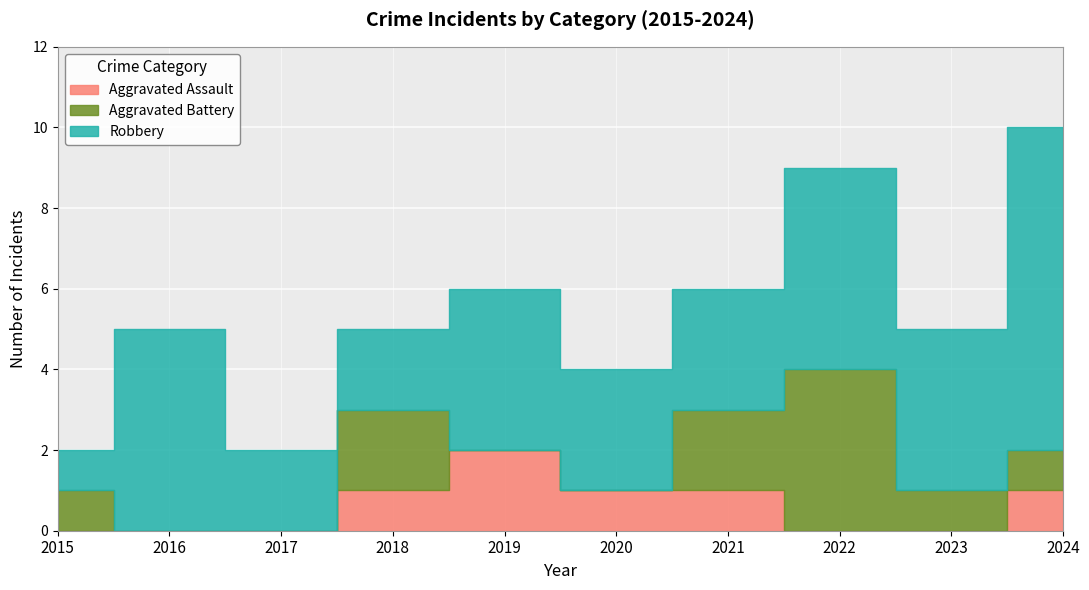

True or false: Aggravated Assault and Robbery cross at least once.

False